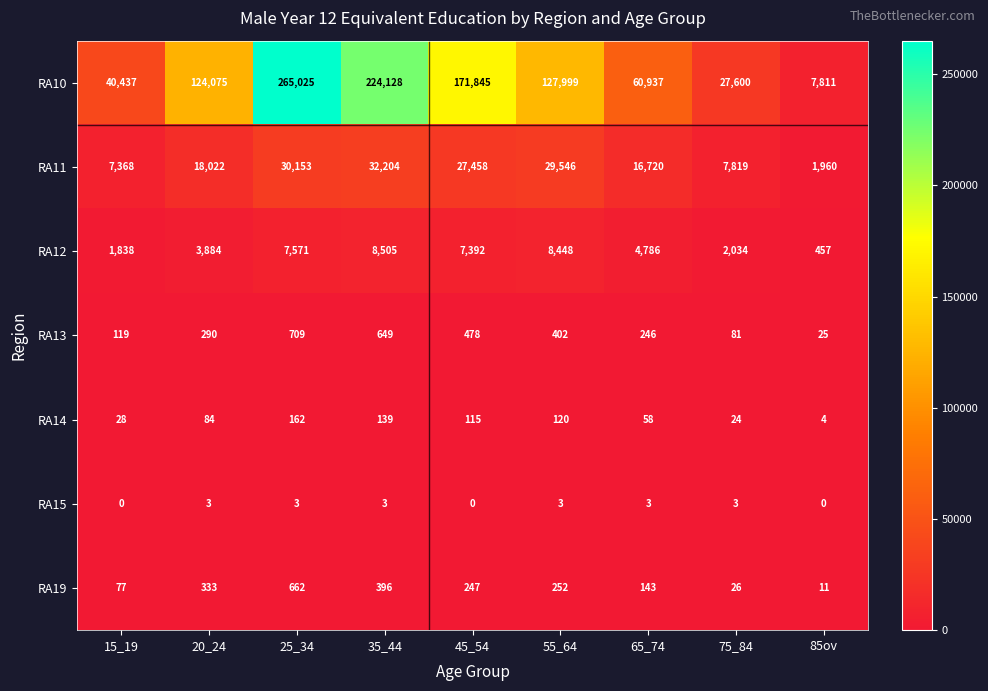

Which category has the lowest value in the RA19 series?

85ov